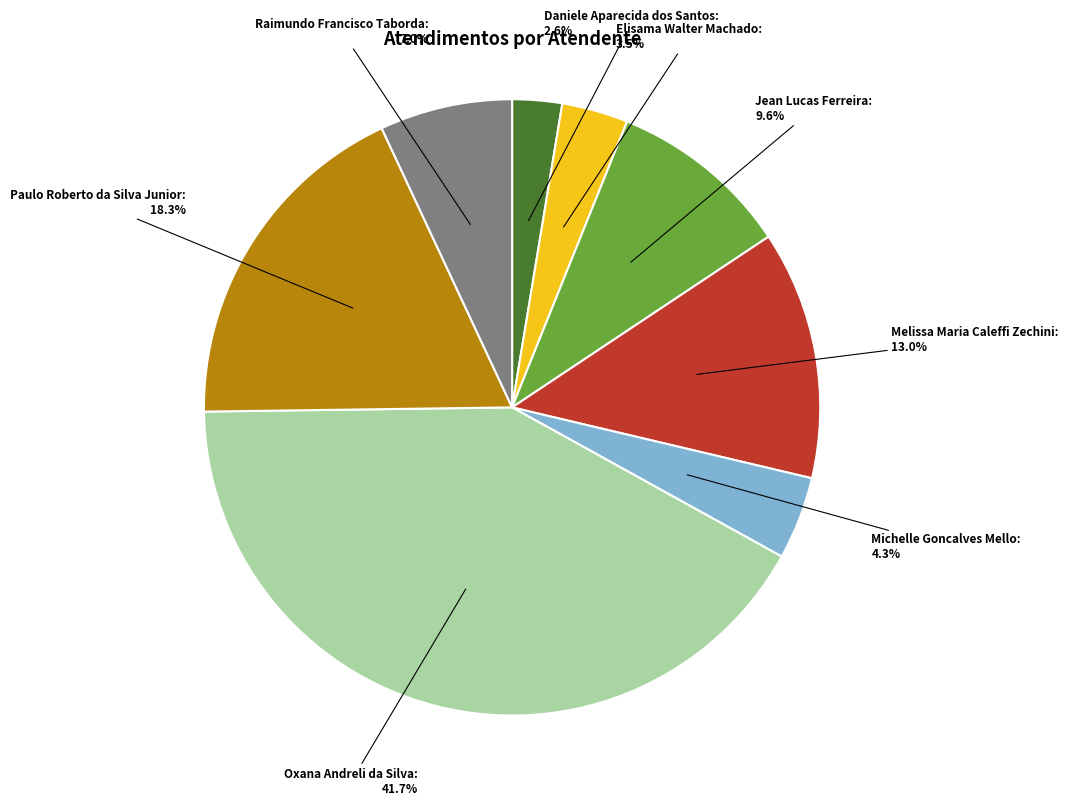

What is the largest slice in the pie chart?

Oxana Andreli da Silva